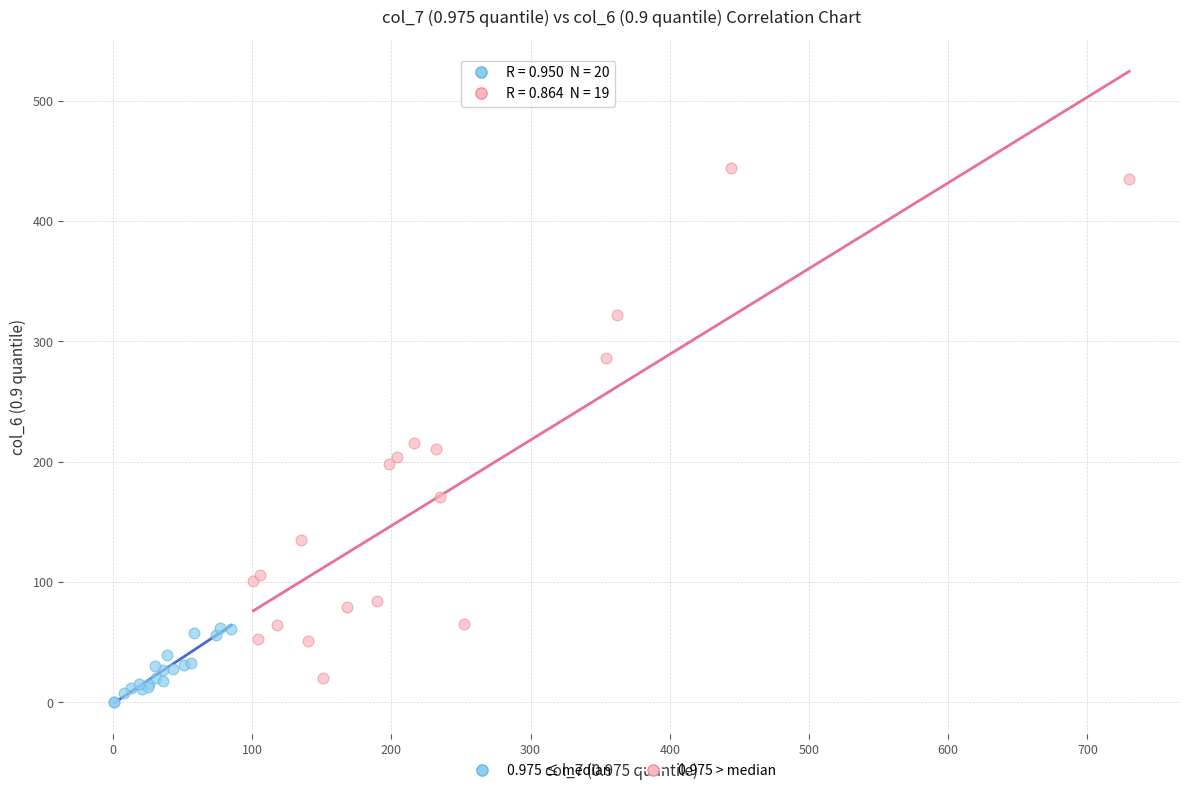

Which series reaches the maximum Y coordinate?

0.975 > median